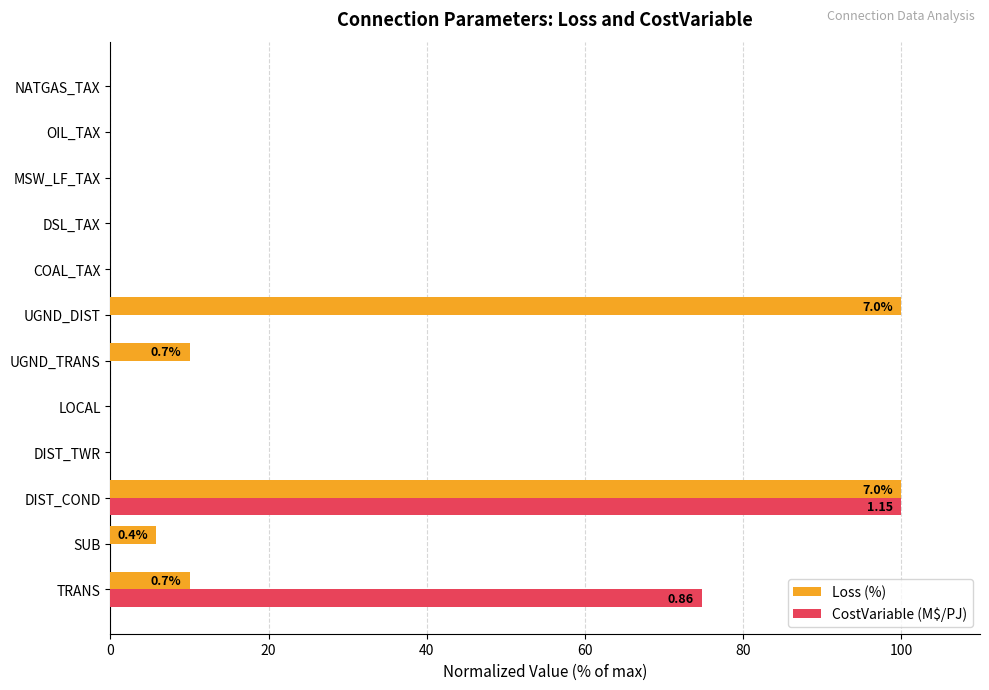

What is the total value across all series at UGND_DIST?

100.0